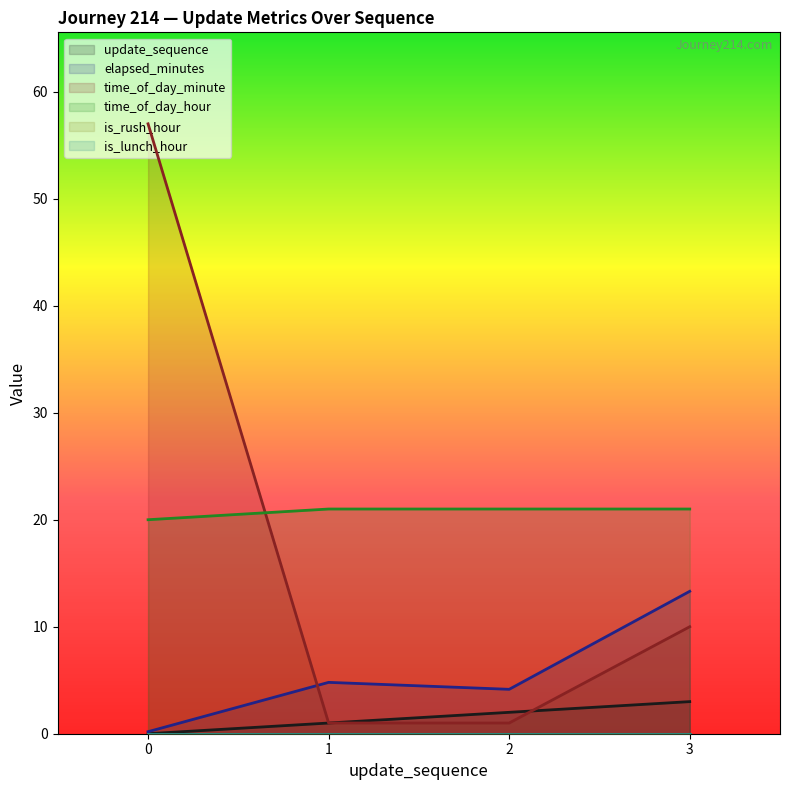

How many time_of_day_minute values are between 1 and 57?

4